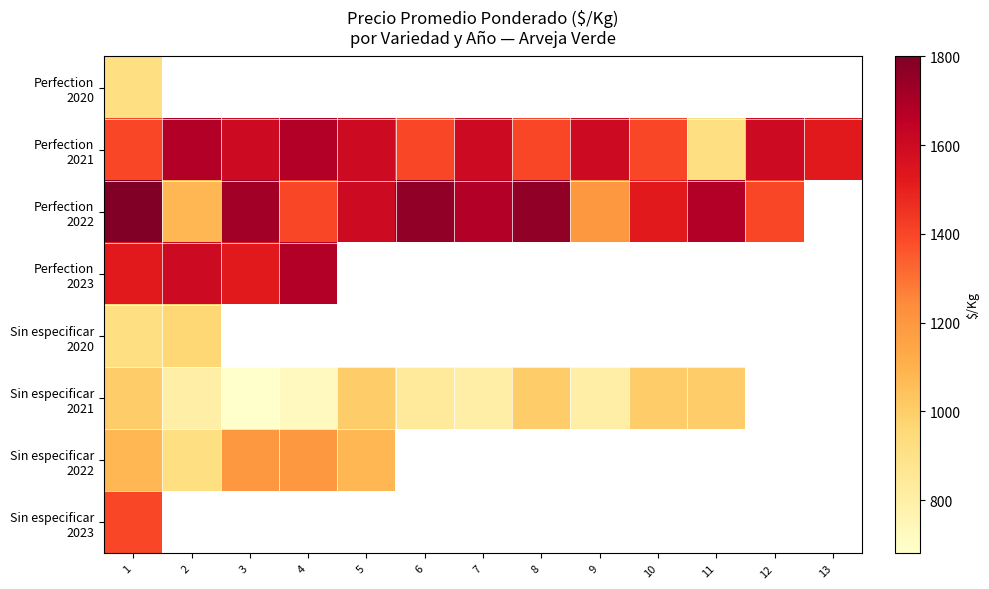

At which category is the sum across all series the highest?

1